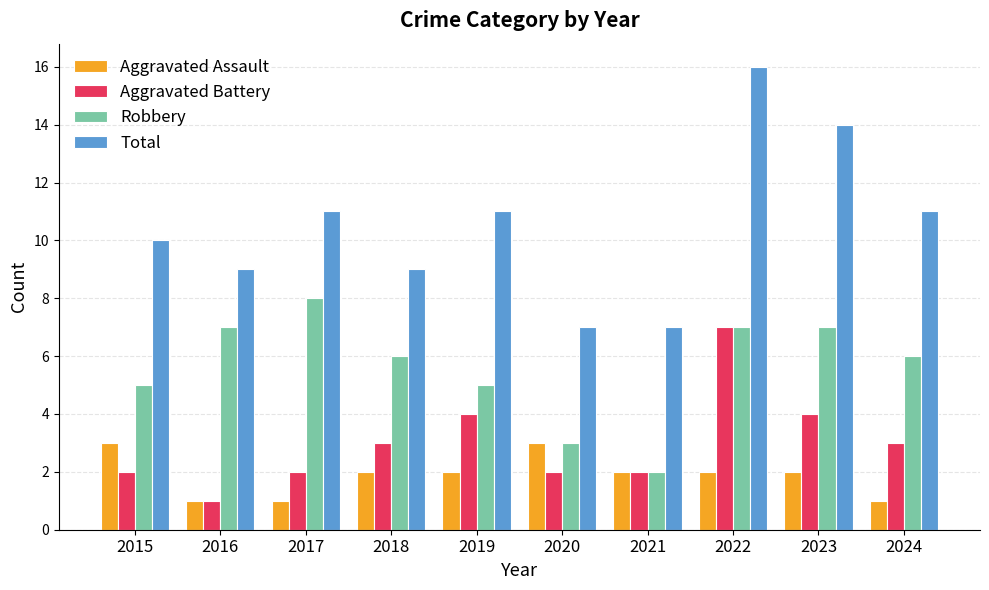

Is it true that Total equals 11 at 2024?

True